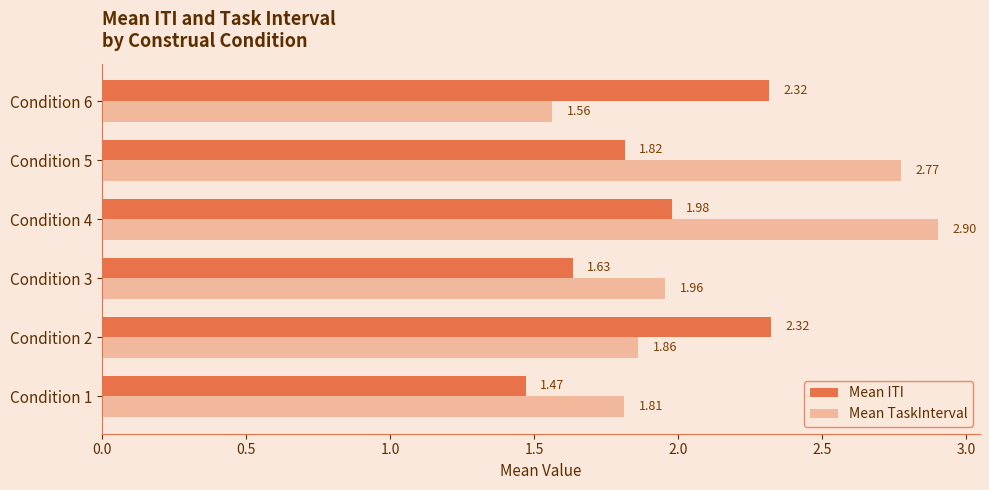

List the series in order of their overall mean, lowest first.

Mean ITI, Mean TaskInterval